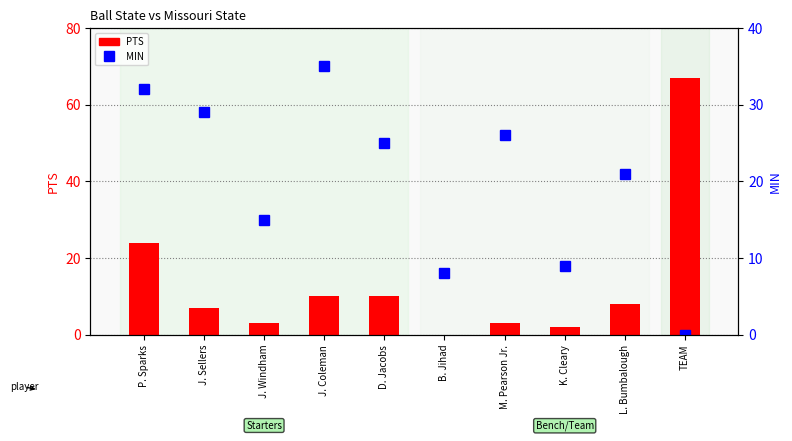

Count the number of data series in this chart.

2